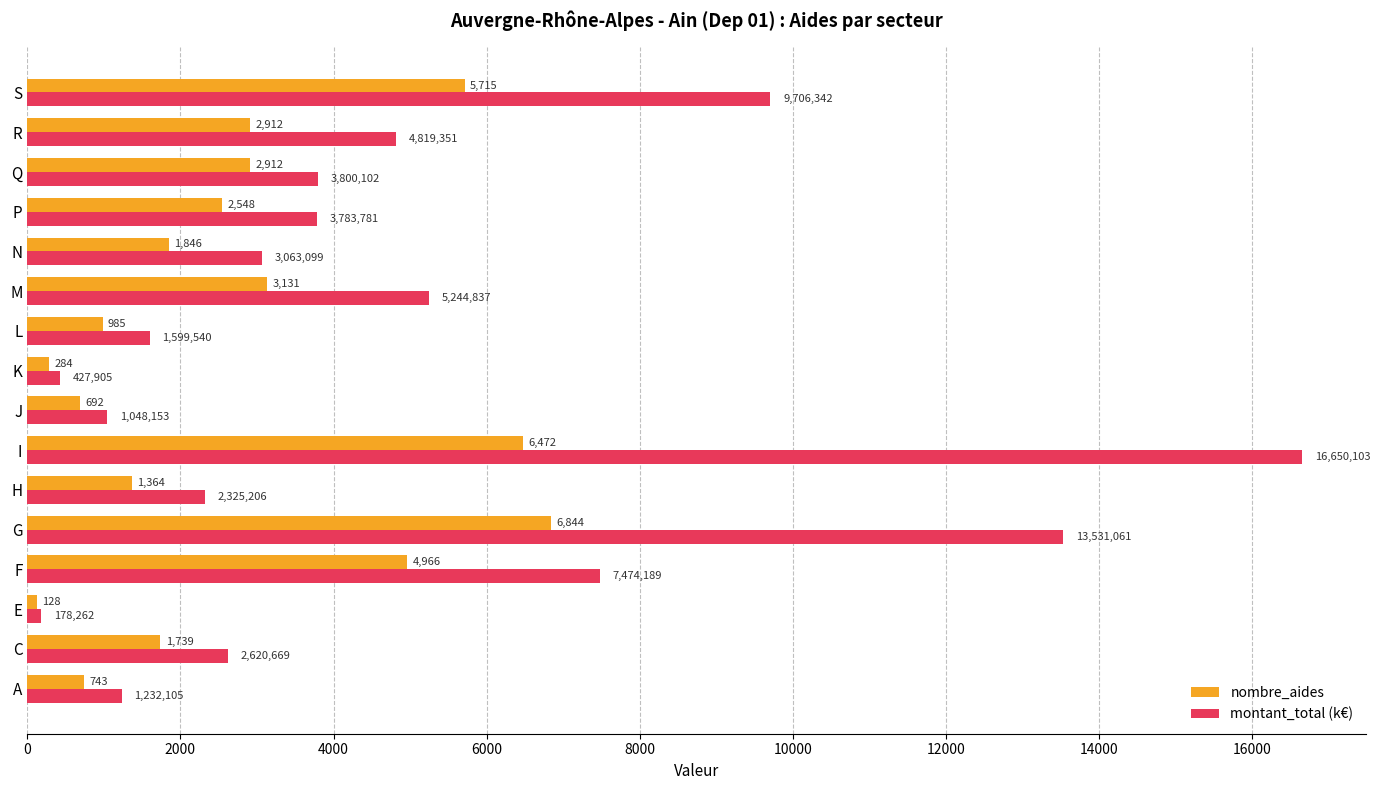

Rank the series by their maximum value, from lowest to highest.

nombre_aides, montant_total (k€)